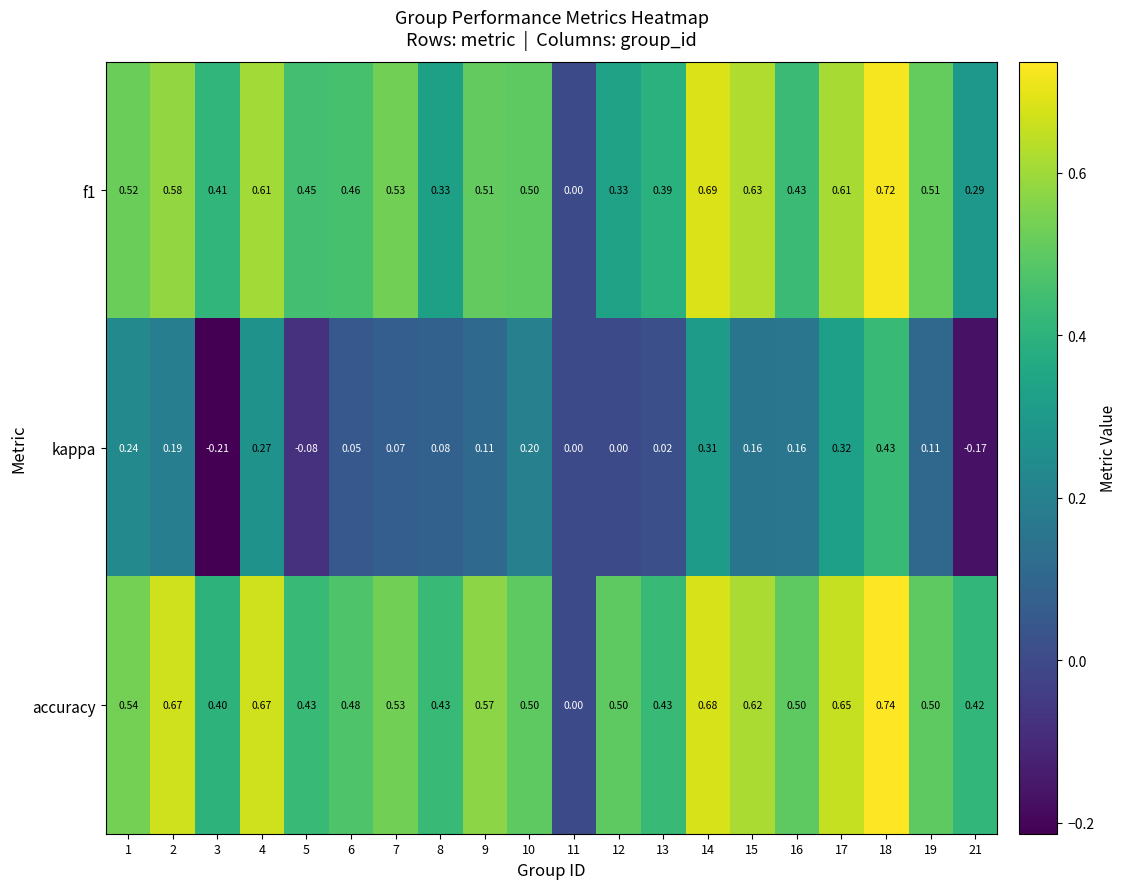

How many series are shown in this chart?

3